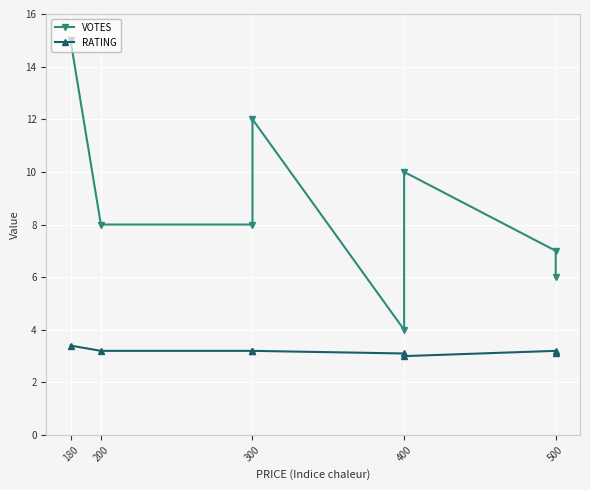

Reading left to right, list all the values displayed in this chart.

VOTES: 15.0	8.0	8.0	12.0	4.0	10.0	7.0	6.0
RATING: 3.4	3.2	3.2	3.2	3.1	3.0	3.2	3.1